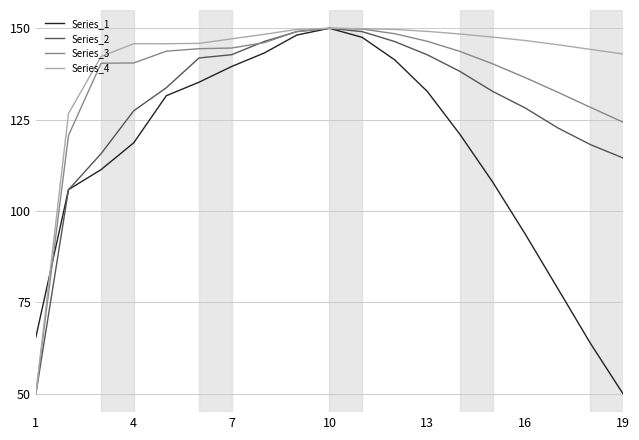

Rank the series by their average value, from highest to lowest.

Series_4, Series_3, Series_2, Series_1